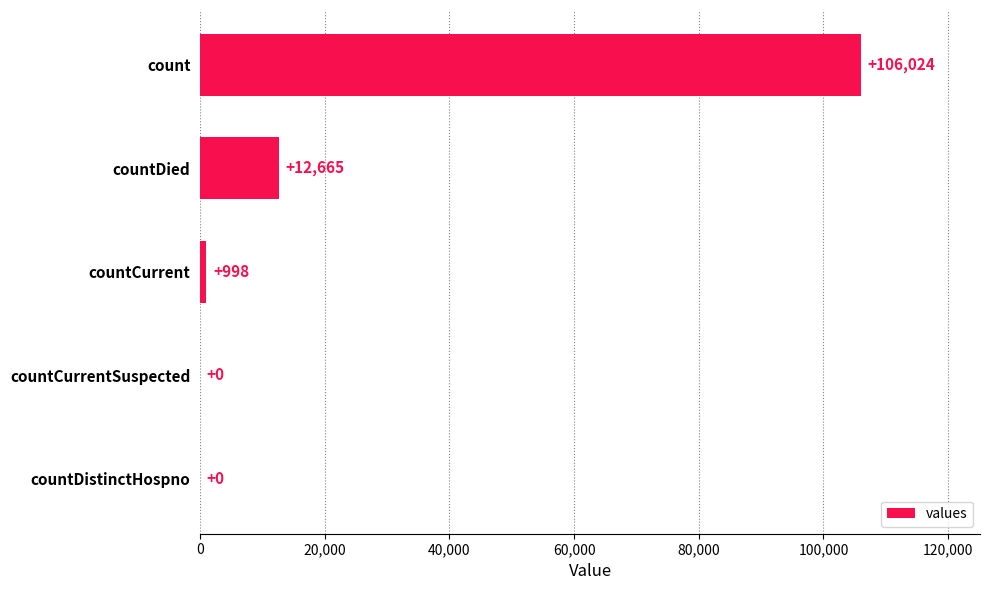

What is the sum of the values at count and countDistinctHospno?

106024